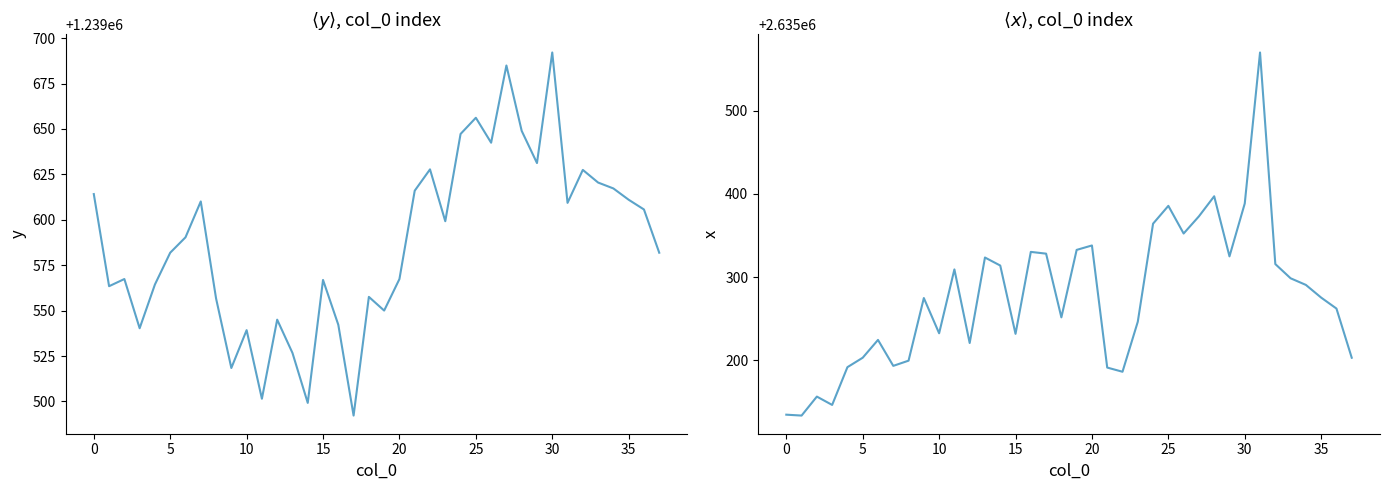

Does the chart have visible grid lines?

No